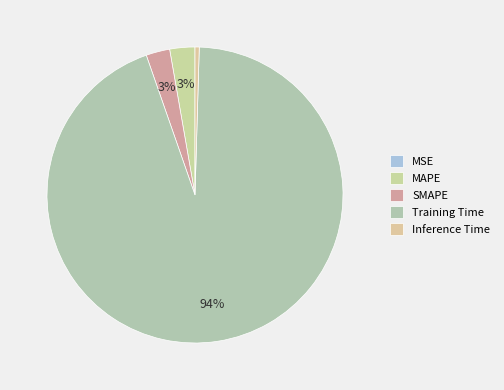

Rank the categories by value from highest to lowest.

Training Time, MAPE, SMAPE, Inference Time, MSE